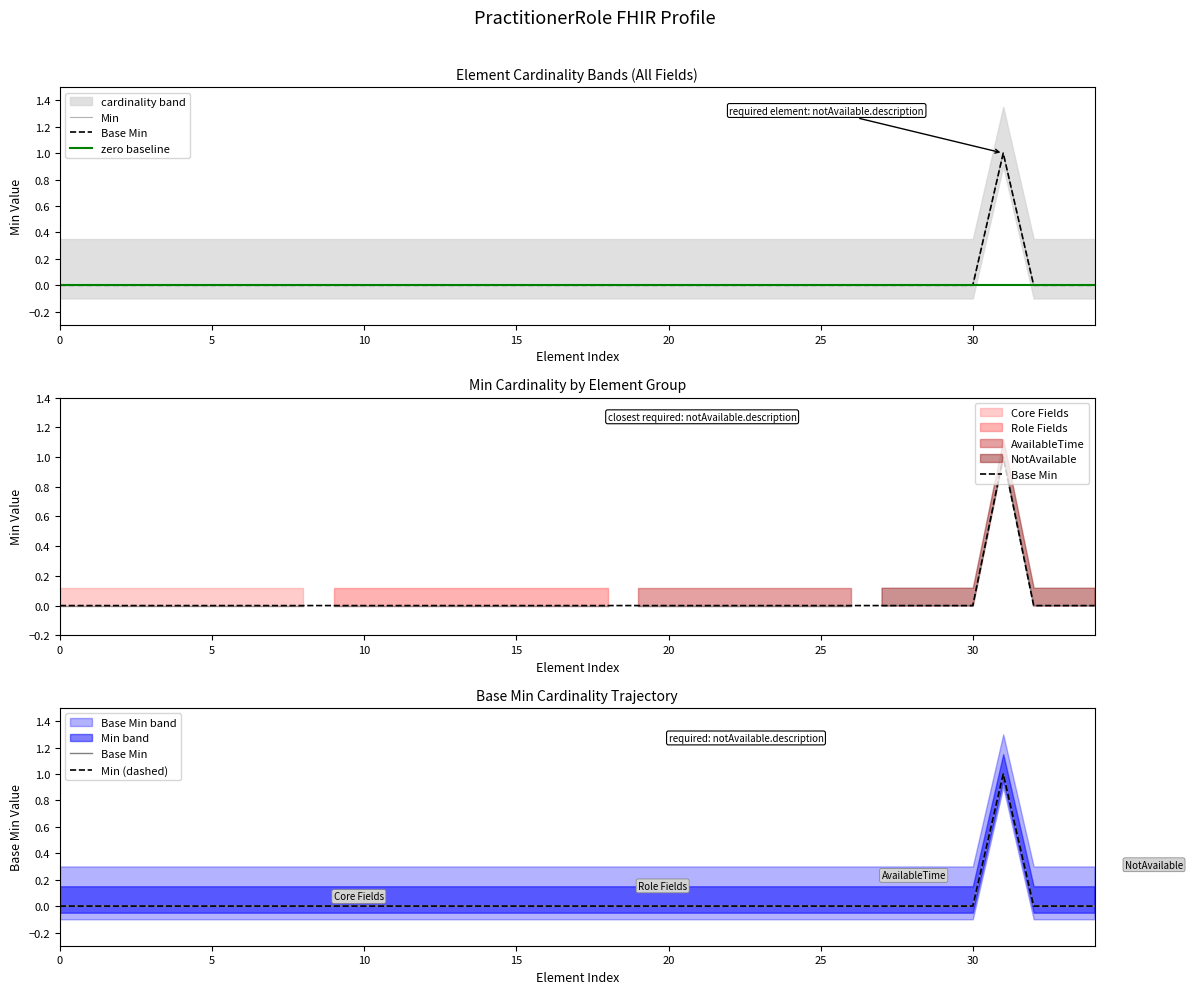

How many interior local peaks does the Min series have?

1